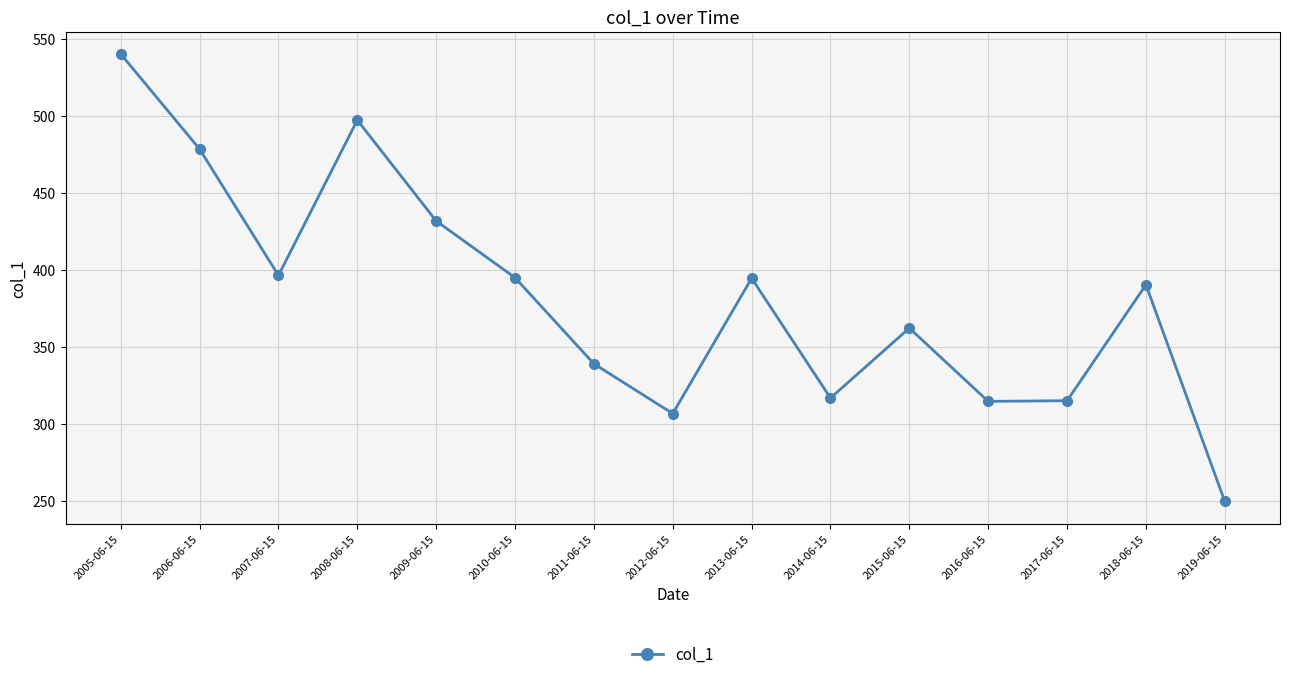

Does the chart have visible grid lines?

Yes